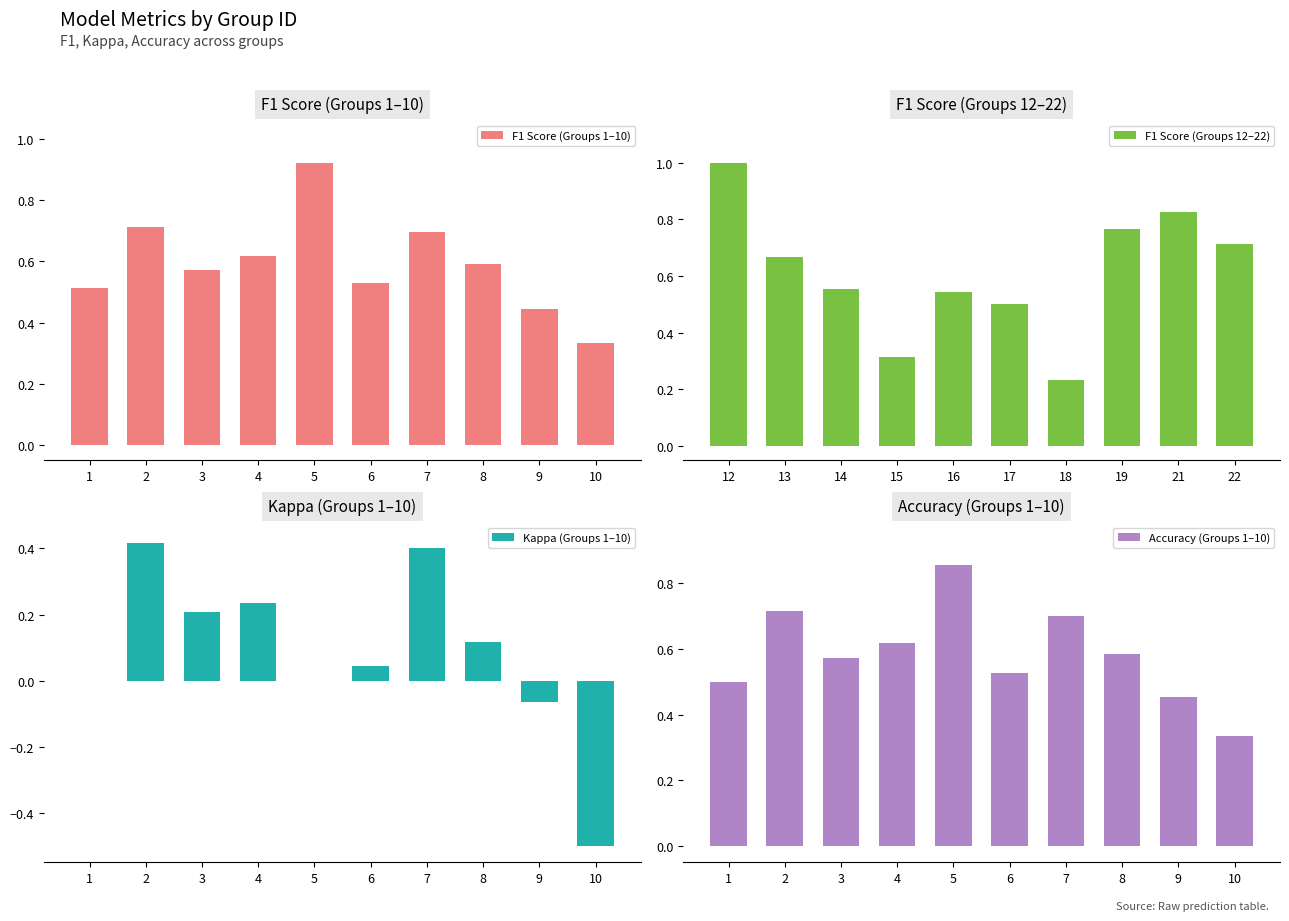

The value of F1 Score (Groups 12–22) at 19 is 1.4. True or false?

False